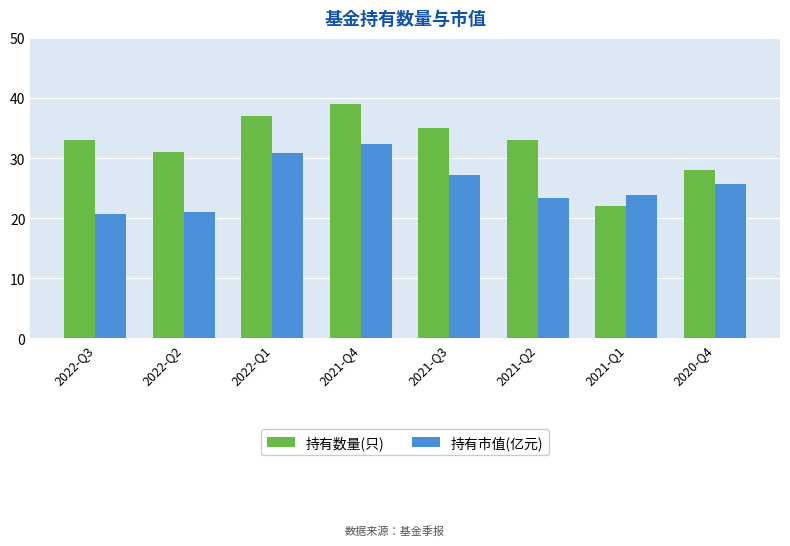

What position from the right is 2021-Q2?

3